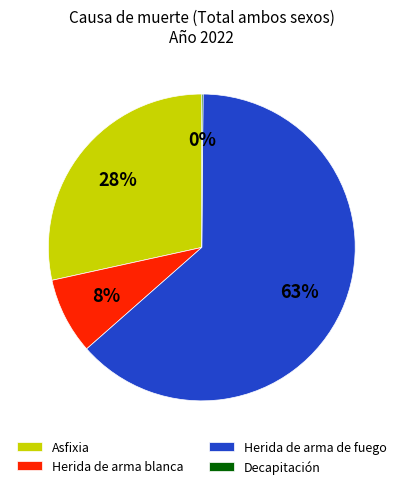

Is there any slice that represents more than half of the pie?

Yes